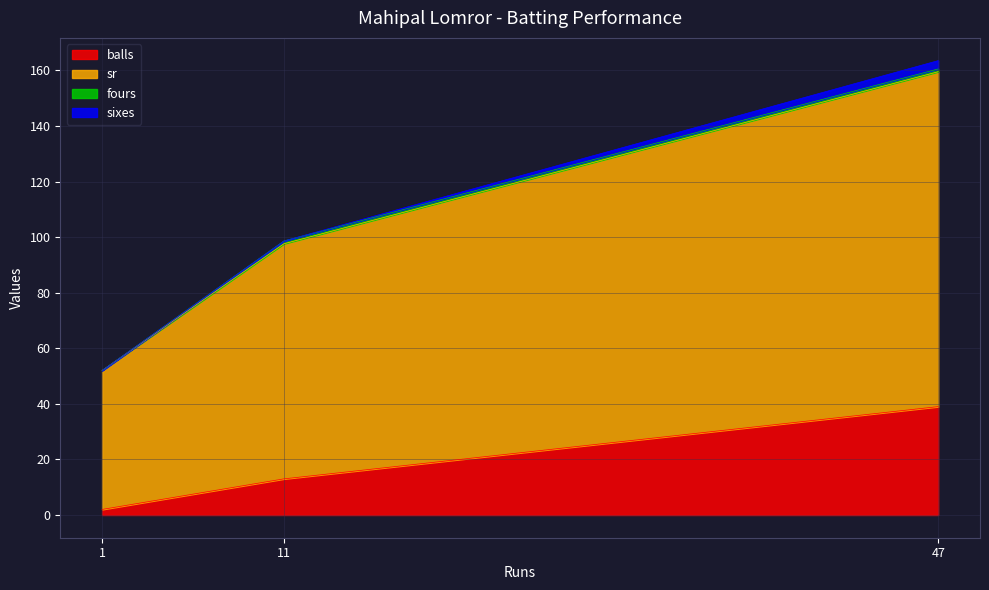

List the labels in order of sixes value, largest first.

47, 1, 11